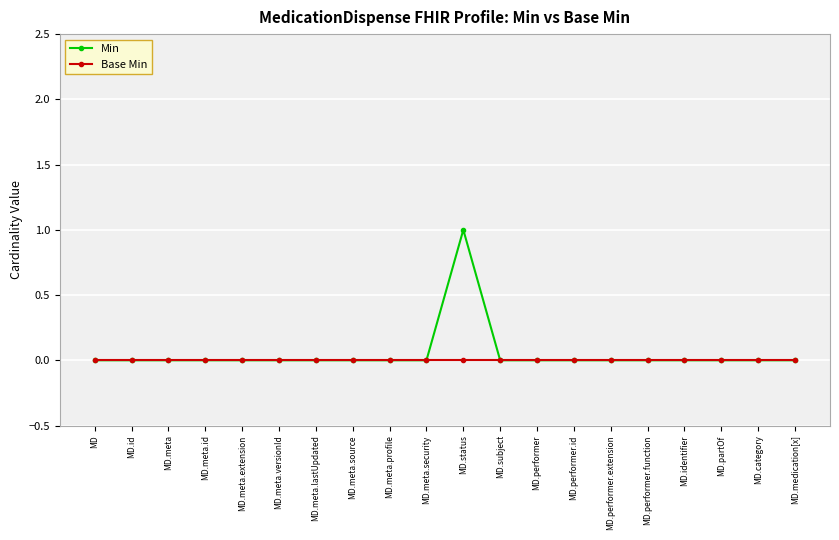

Which series has the largest total across all categories?

Min